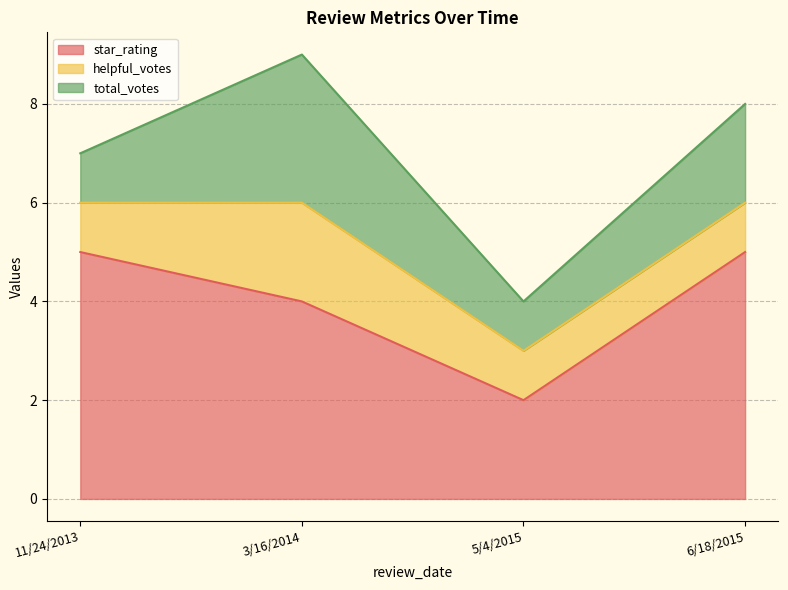

How many data points in helpful_votes are above 1?

1